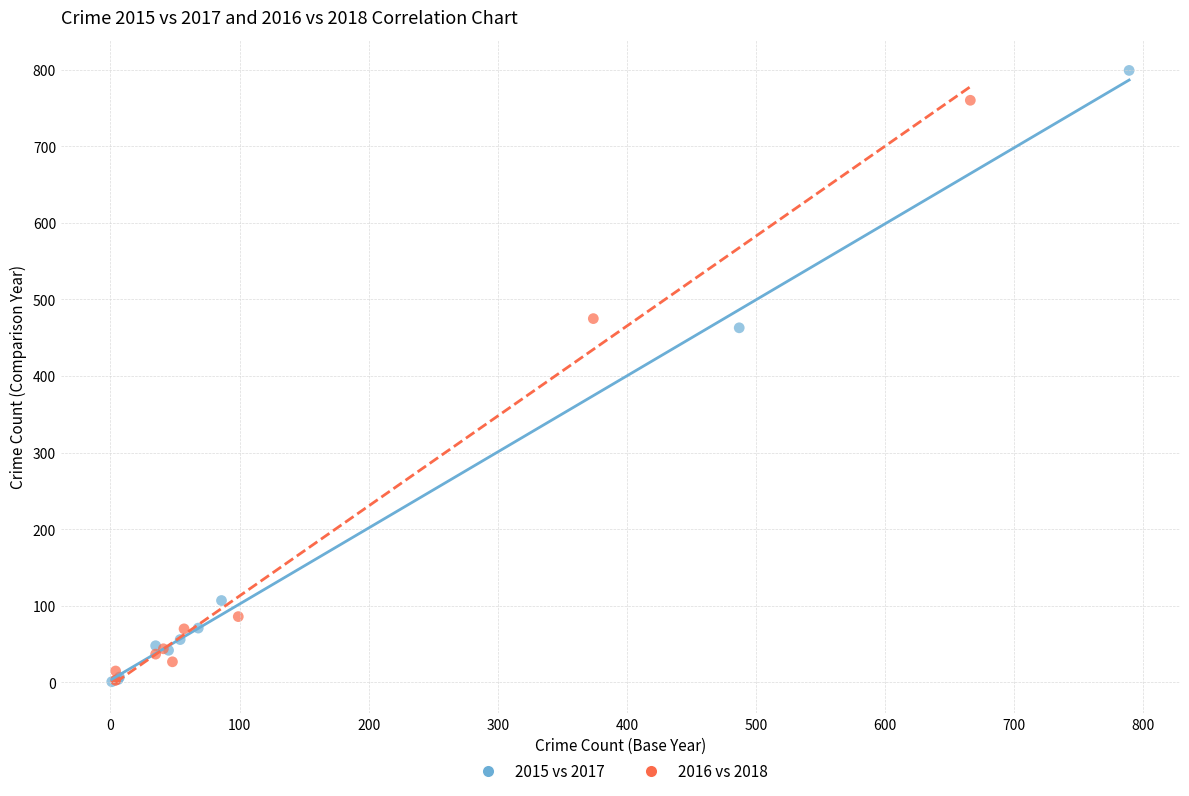

Which series has the largest Y range (max minus min)?

2015 vs 2017